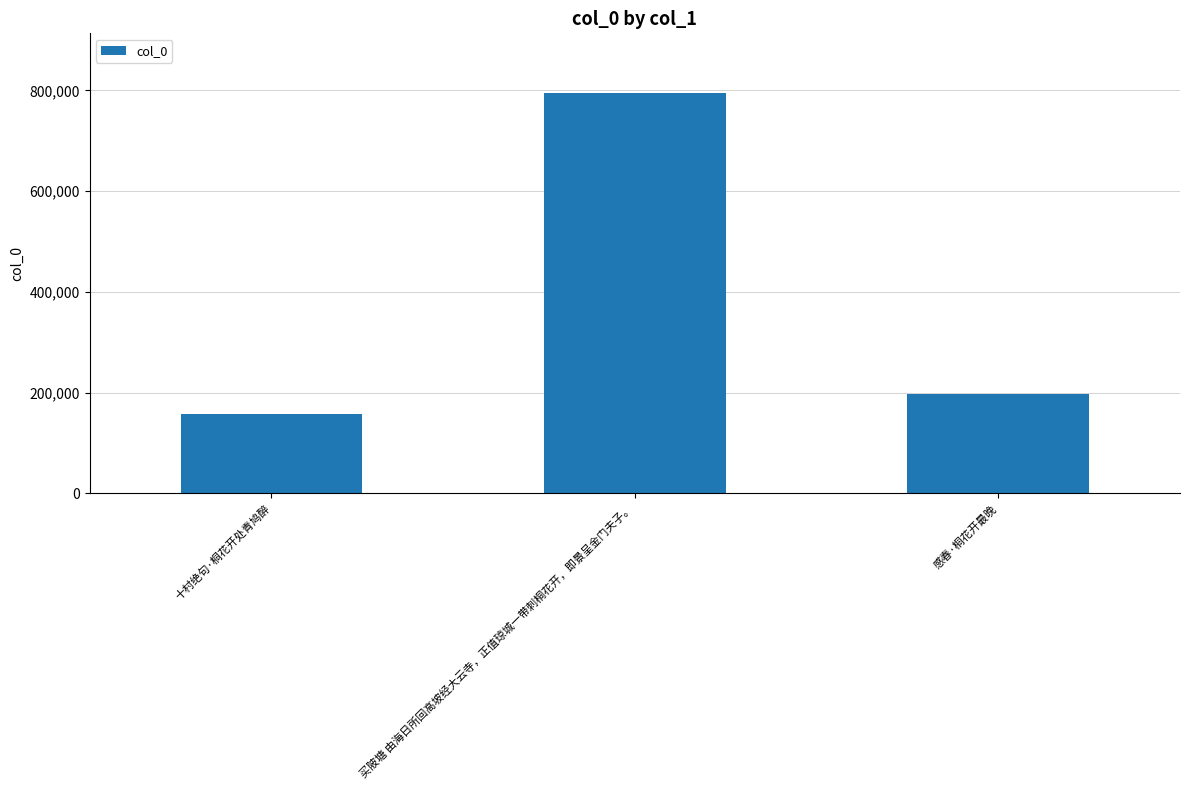

What is the value of the 2nd bar from the left?

794321